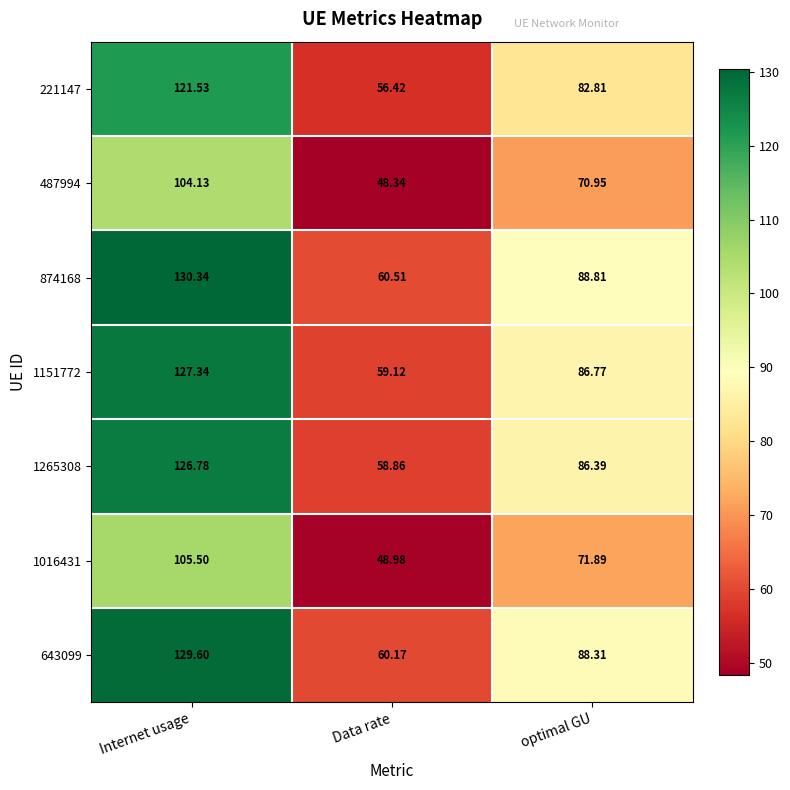

Where is 1016431 nearest to the value 77?

optimal GU